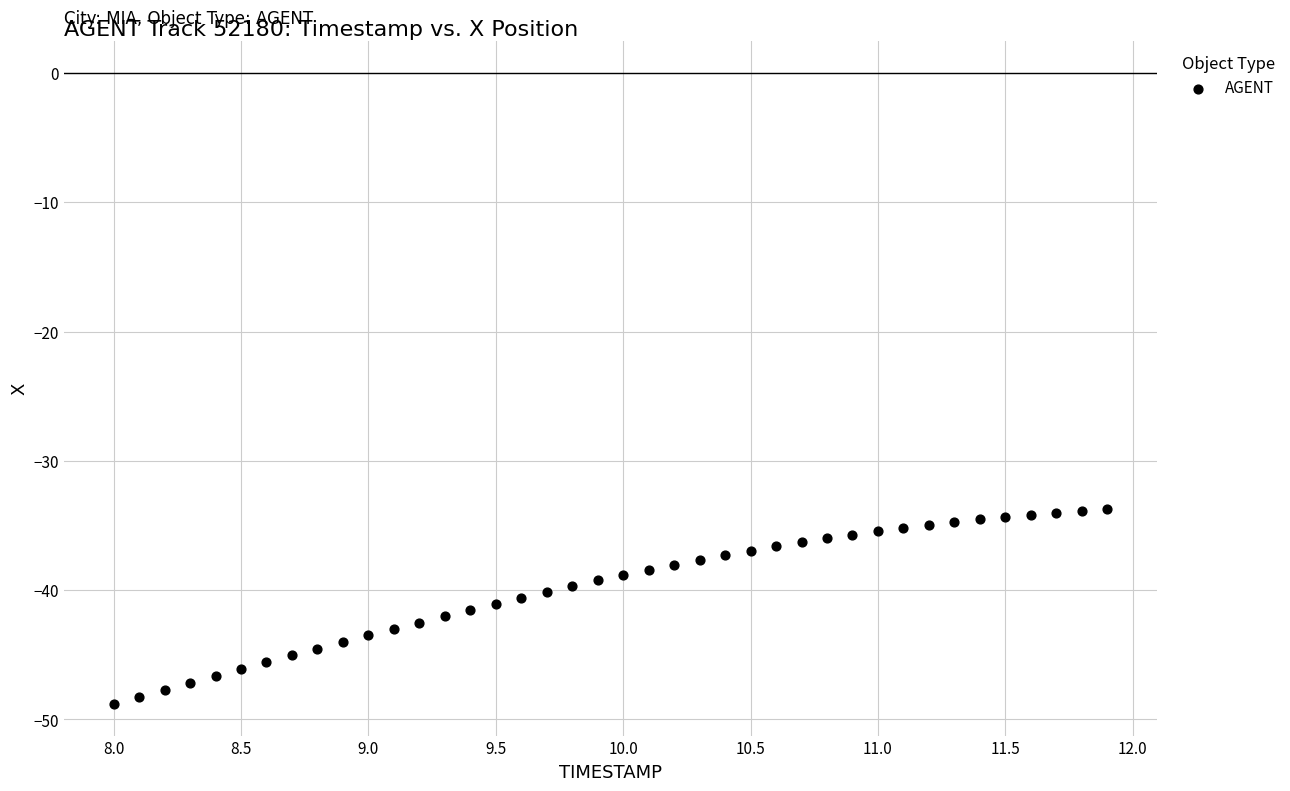

What is the range of Y values (max minus min)?

15.1